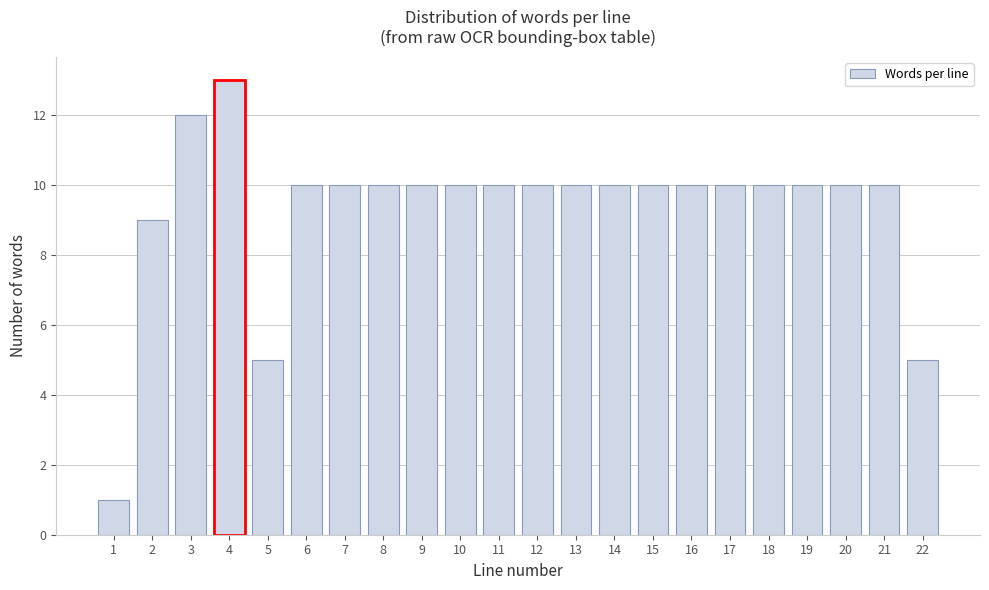

Reading left to right, transcribe all the data shown in this chart.

1=1	2=9	3=12	4=13	5=5	6=10	7=10	8=10	9=10	10=10	11=10	12=10	13=10	14=10	15=10	16=10	17=10	18=10	19=10	20=10	21=10	22=5